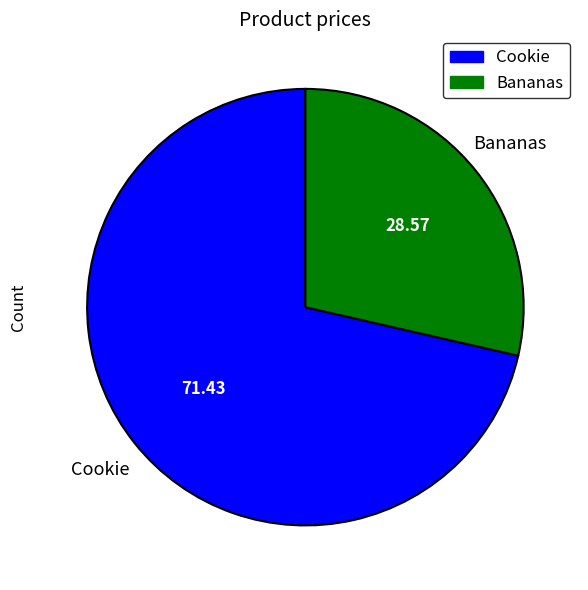

Which category accounts for the majority?

Cookie